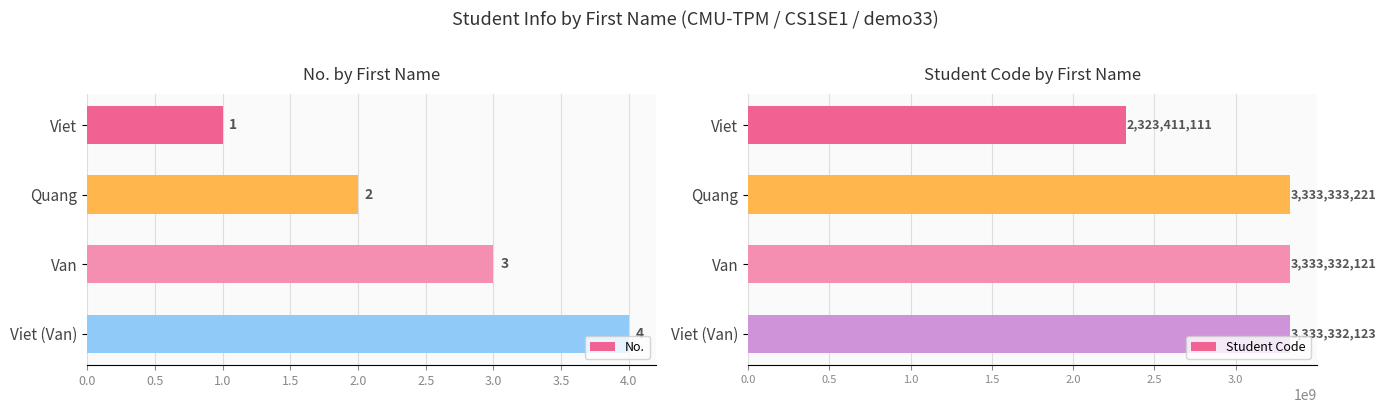

True or false: Student Code has a value of 2323411111 at Viet.

True